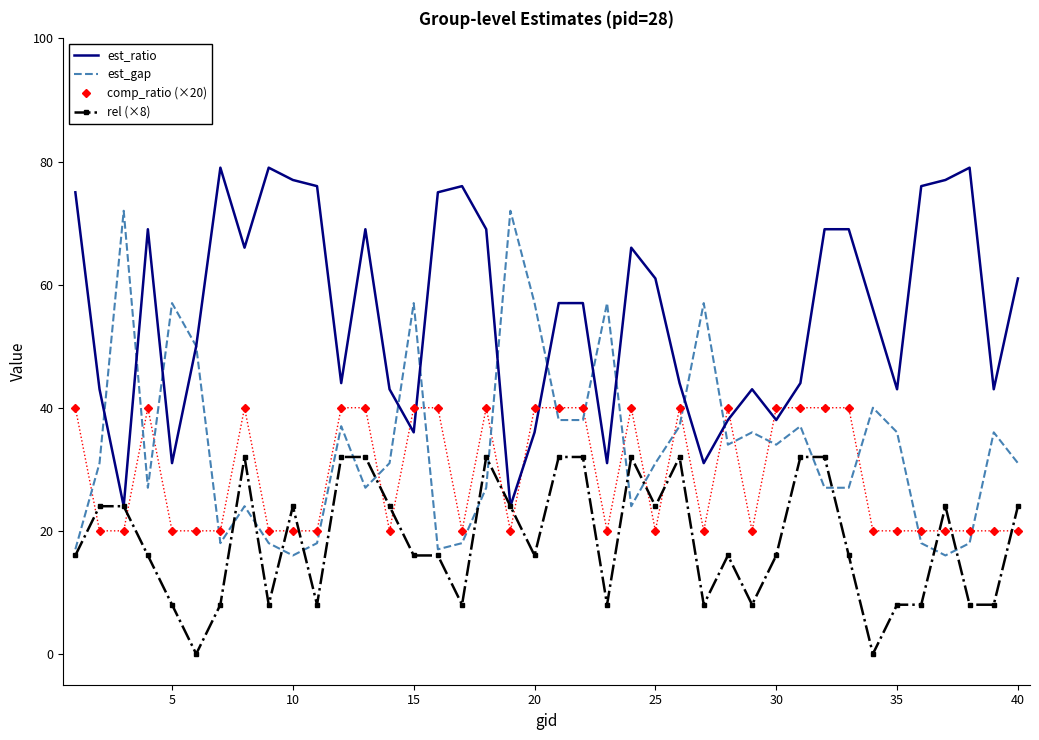

What is the greatest value displayed?

79